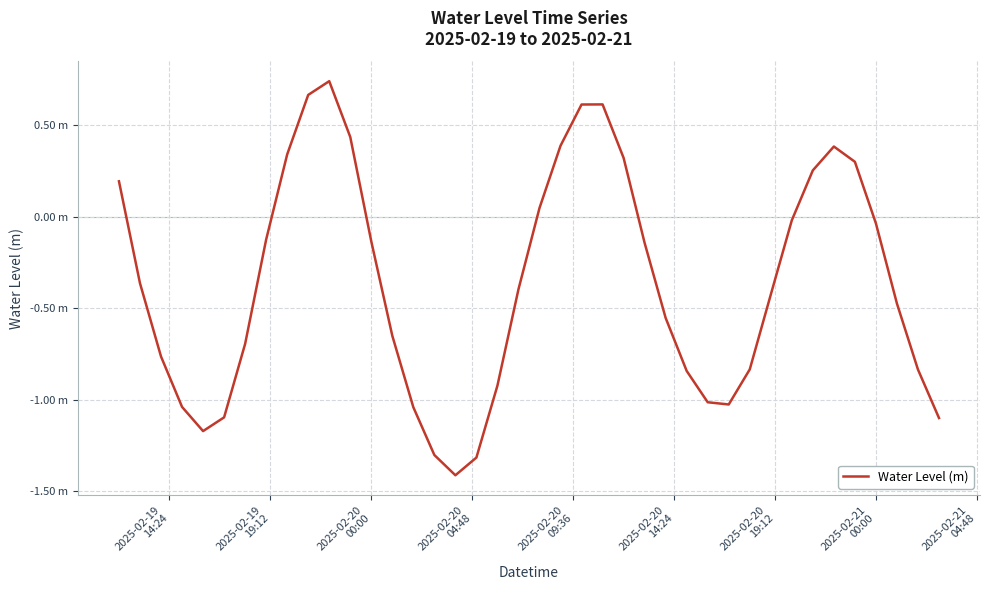

Does the chart display data point markers on the line(s)?

No